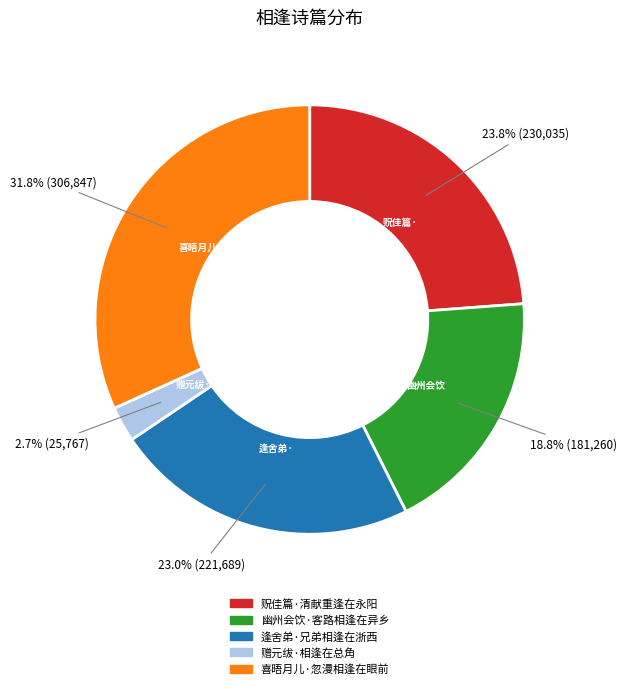

To the nearest percent, what is the difference between the largest and smallest slice percentages?

29%